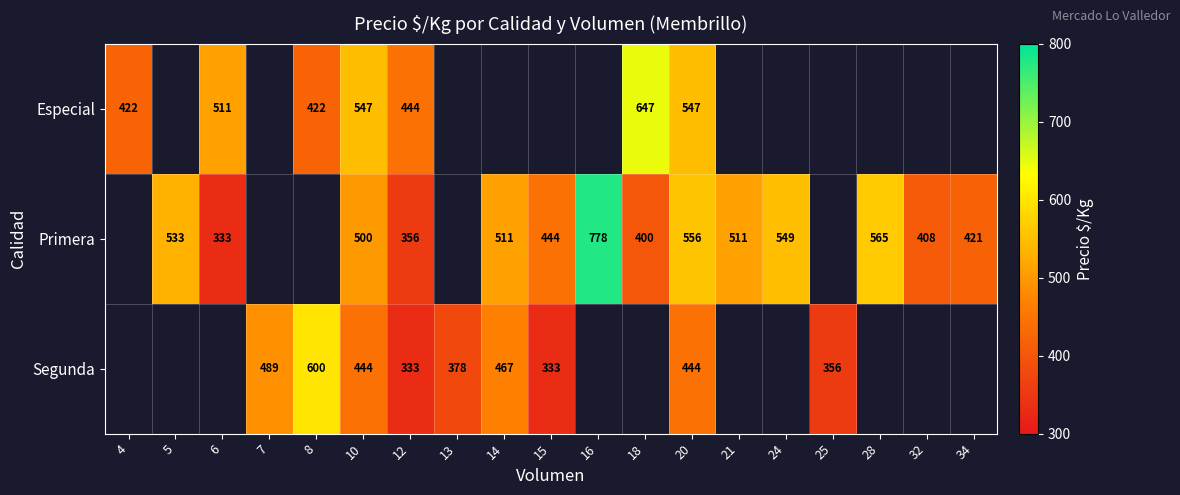

True or false: Especial has a value of 748 at 4.

False